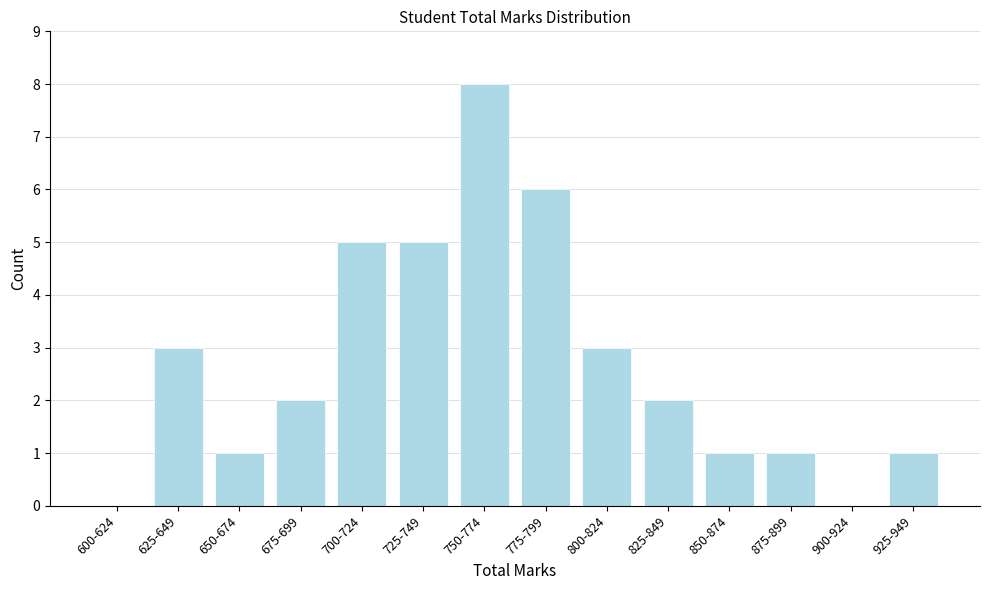

Reading left to right, what are all the values shown in this chart?

600-624=0	625-649=3	650-674=1	675-699=2	700-724=5	725-749=5	750-774=8	775-799=6	800-824=3	825-849=2	850-874=1	875-899=1	900-924=0	925-949=1